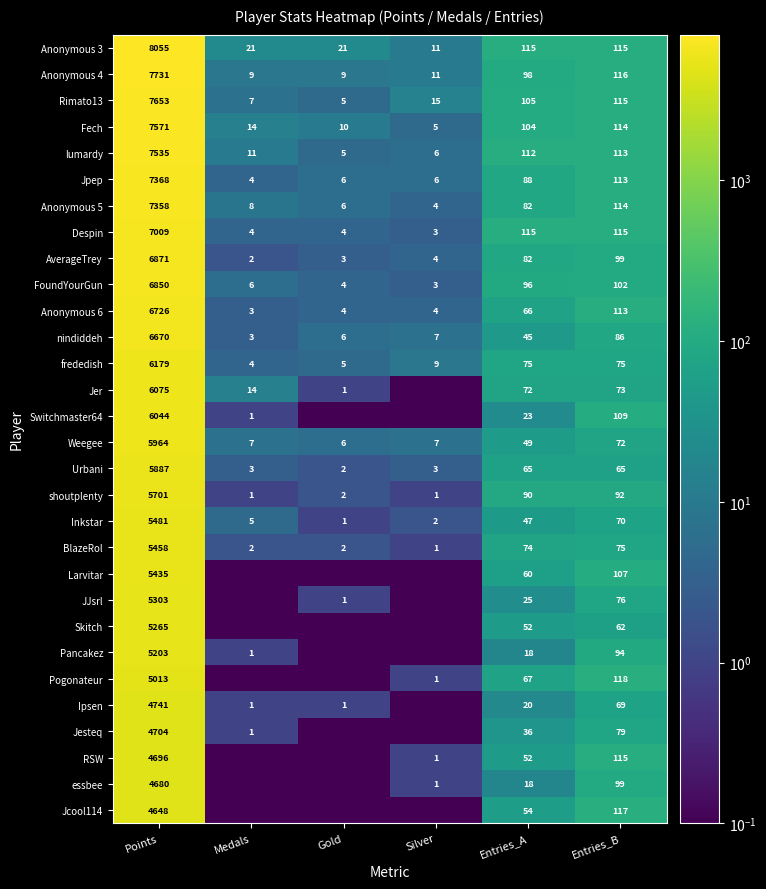

Is it true that Anonymous 4 equals 11.0 at Silver?

True